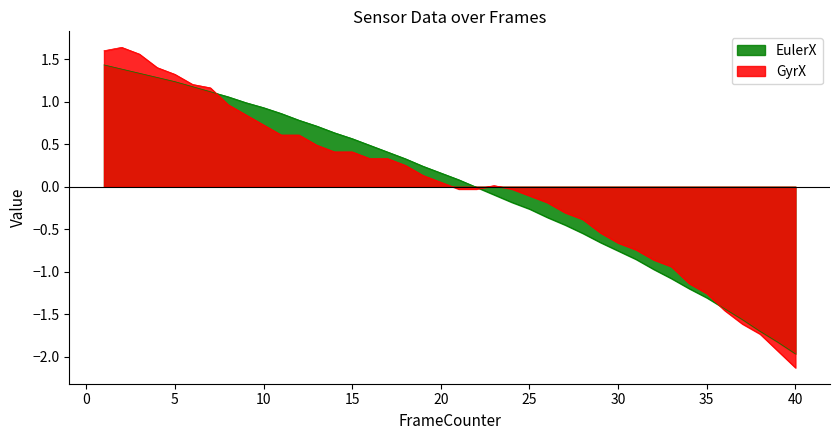

What is the total value across all series at 37?

-3.2